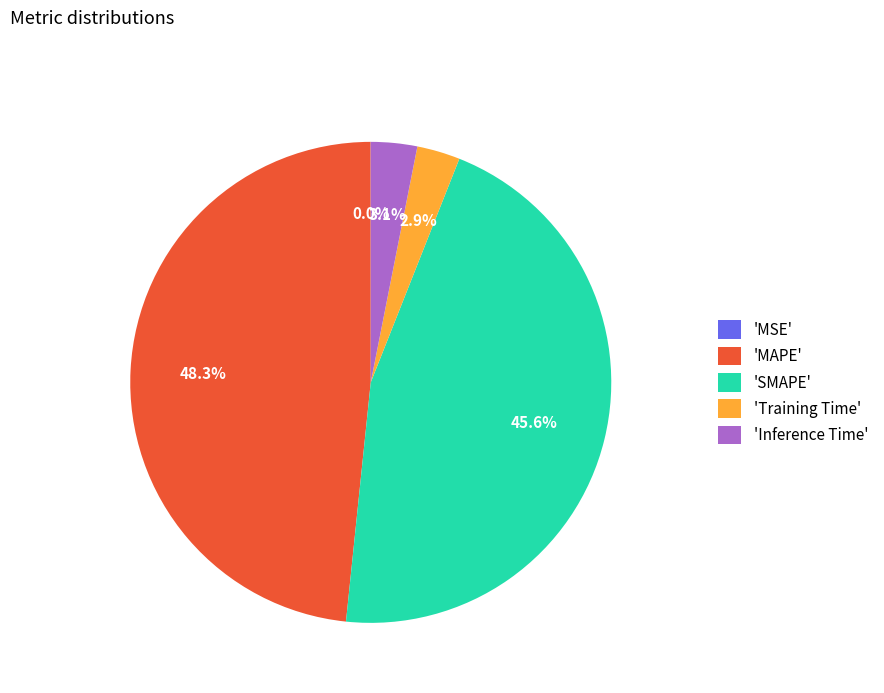

What percentage is NOT represented by 'Inference Time'?

96.9%